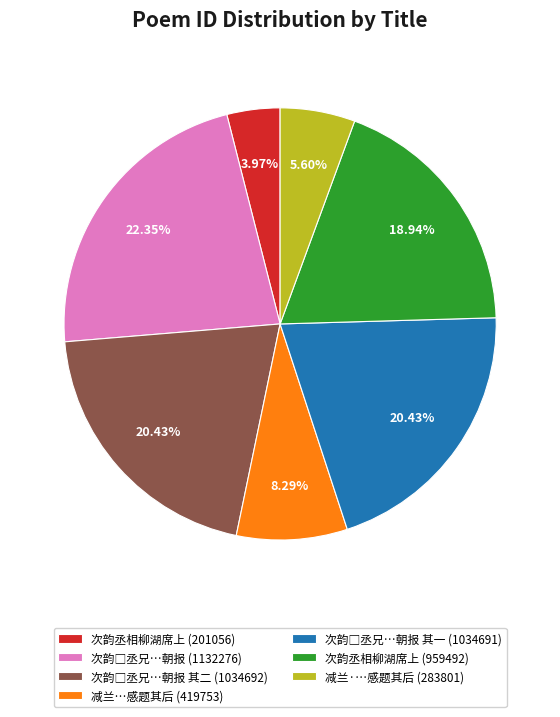

Does any single category account for the majority?

No